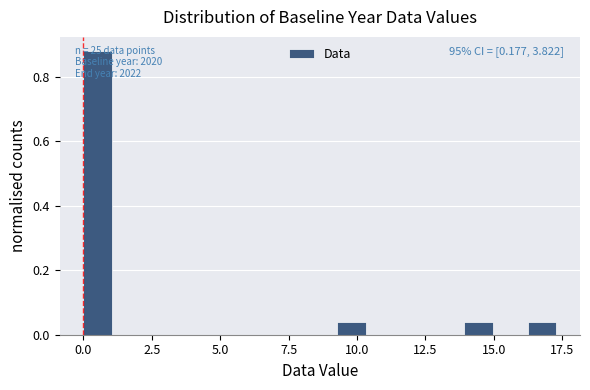

Read against the x-axis, roughly where is the centre of the tallest bar?

0.5